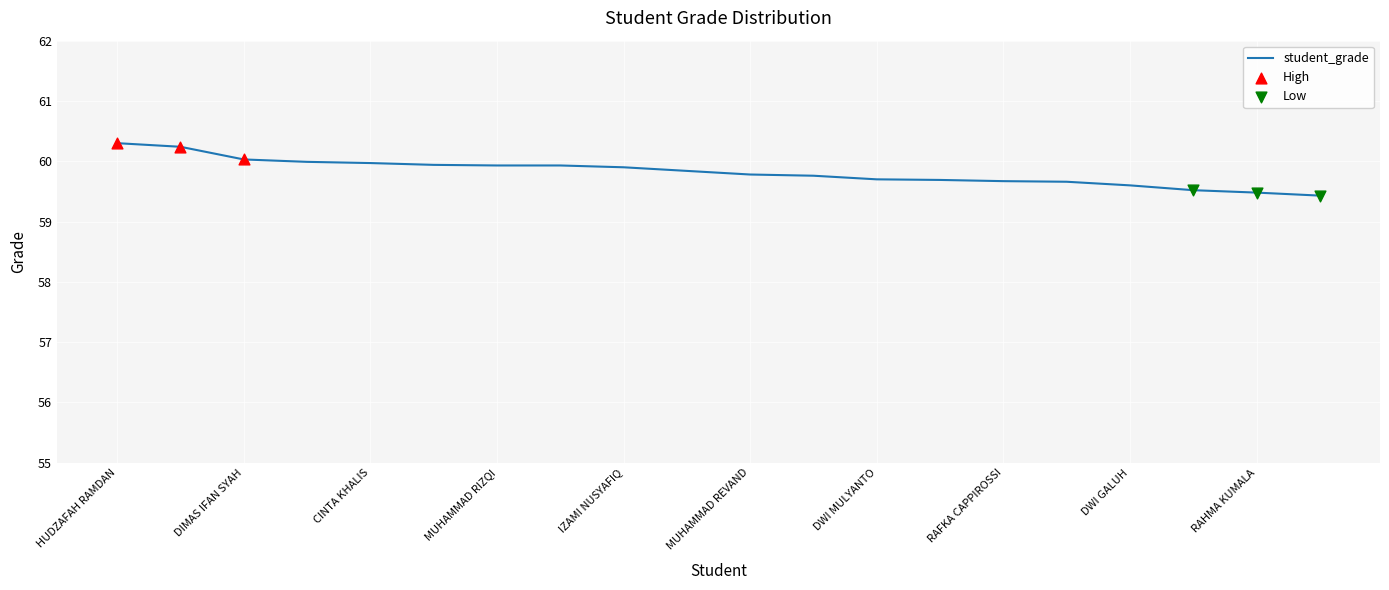

What is the difference between the maximum and minimum values?

0.9